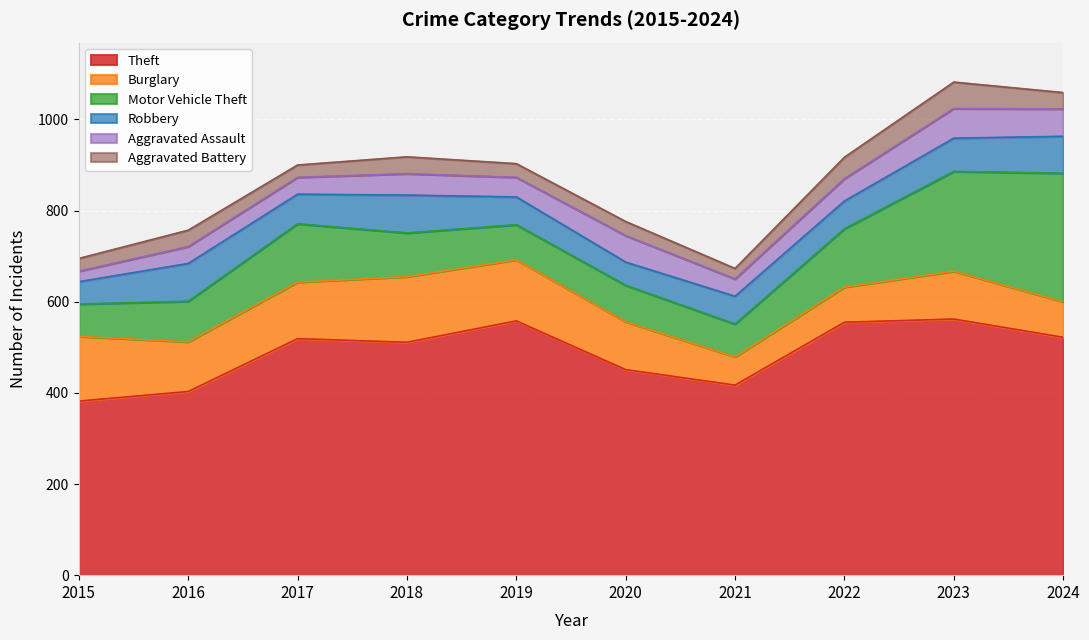

What is the difference between the maximum and minimum values in the Theft series?

180